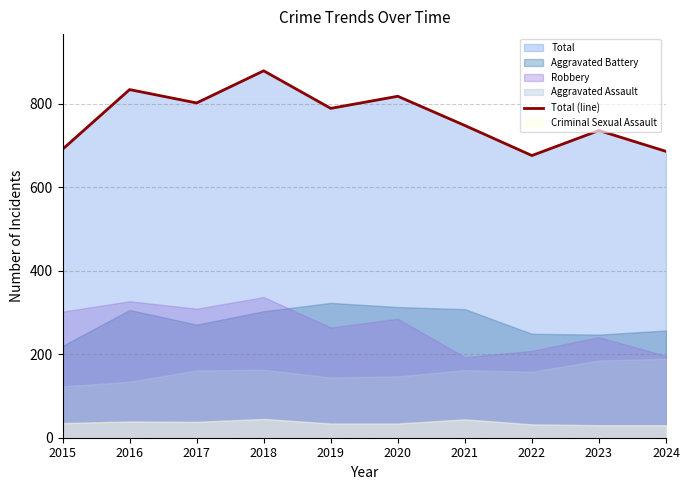

Reading left to right, transcribe all the data shown in this chart.

2015=691	2016=834	2017=802	2018=879	2019=789	2020=818	2021=748	2022=676	2023=736	2024=686